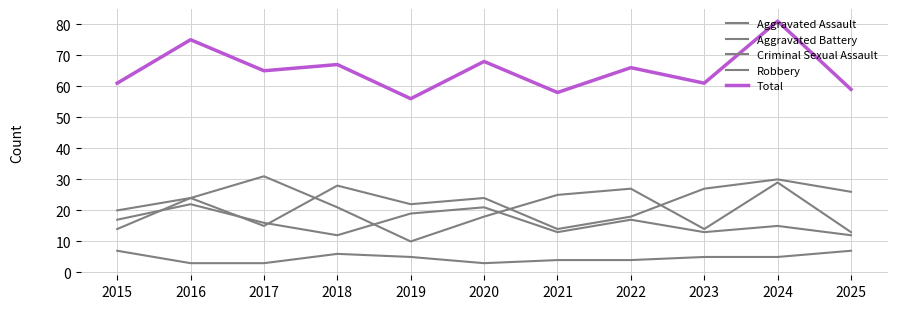

How many lines are shown in the chart?

5